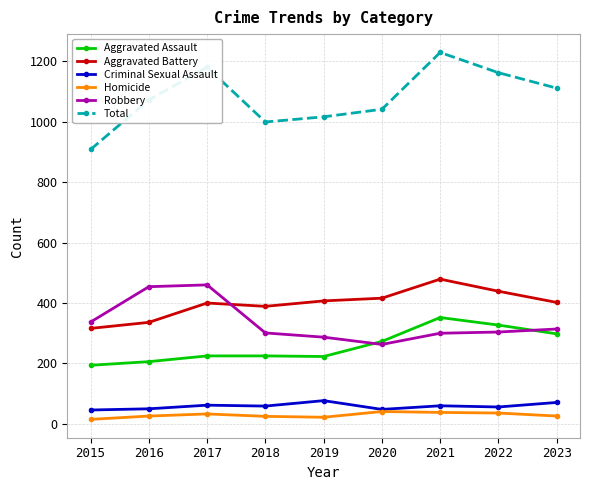

At which label does Aggravated Battery first exceed 402?

2019